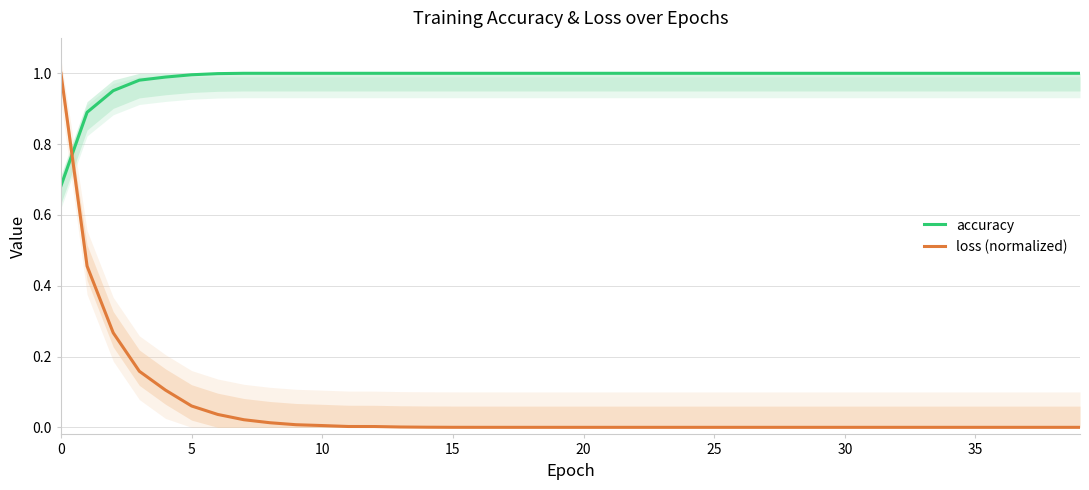

How many values in the accuracy series are below 1?

7